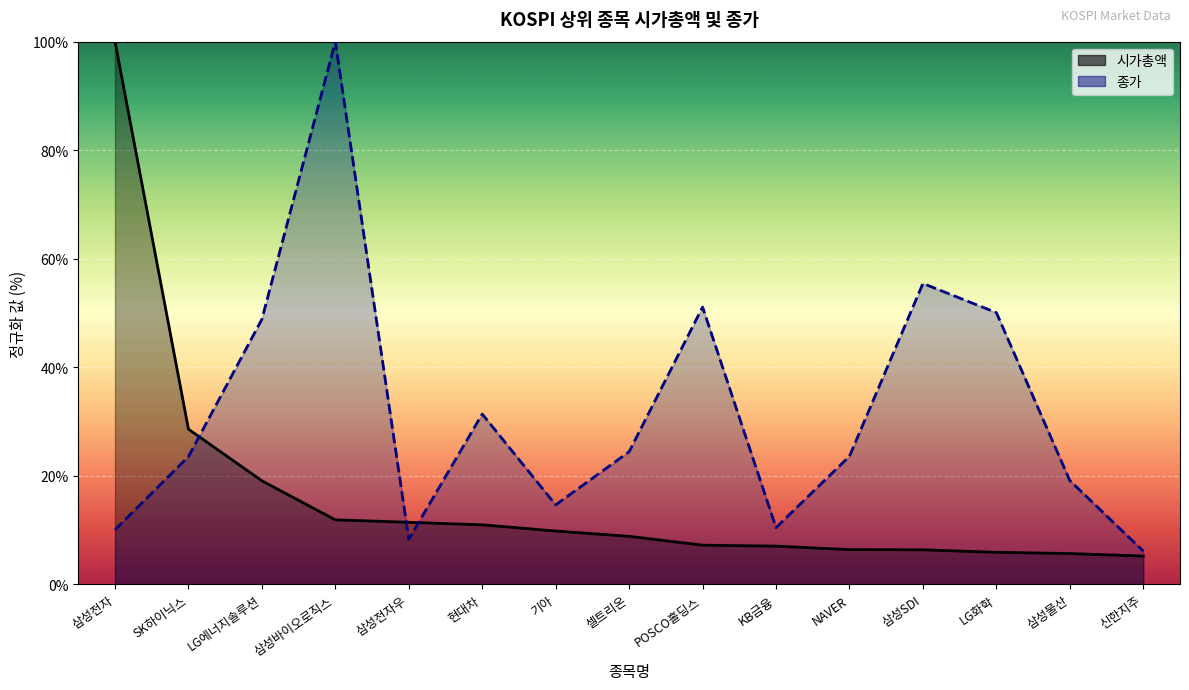

Is it true that 종가 equals 10.0 at 삼성전자?

True